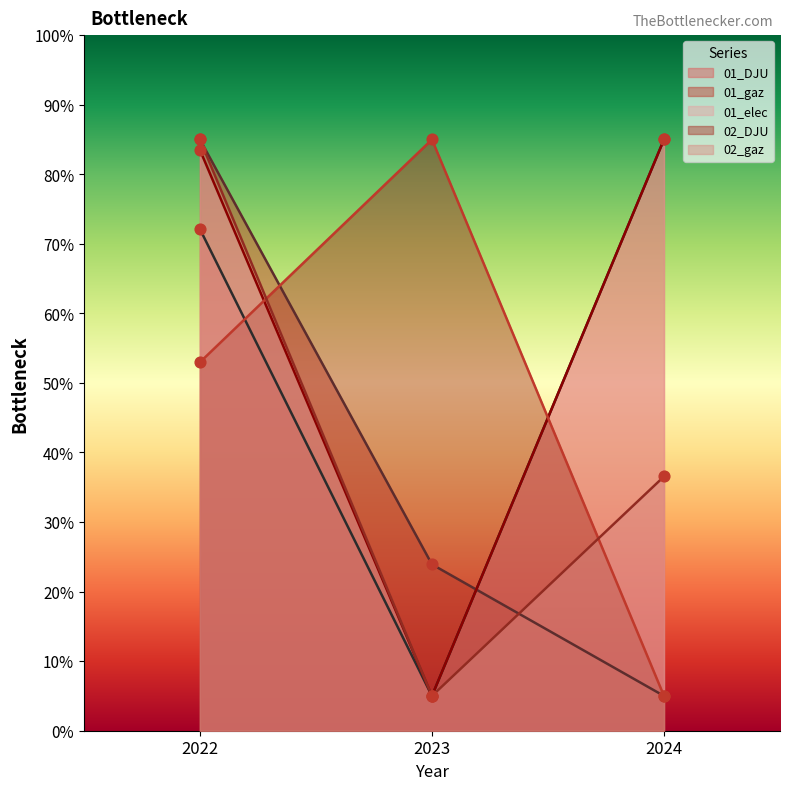

Which series reaches the maximum Y coordinate?

01_DJU